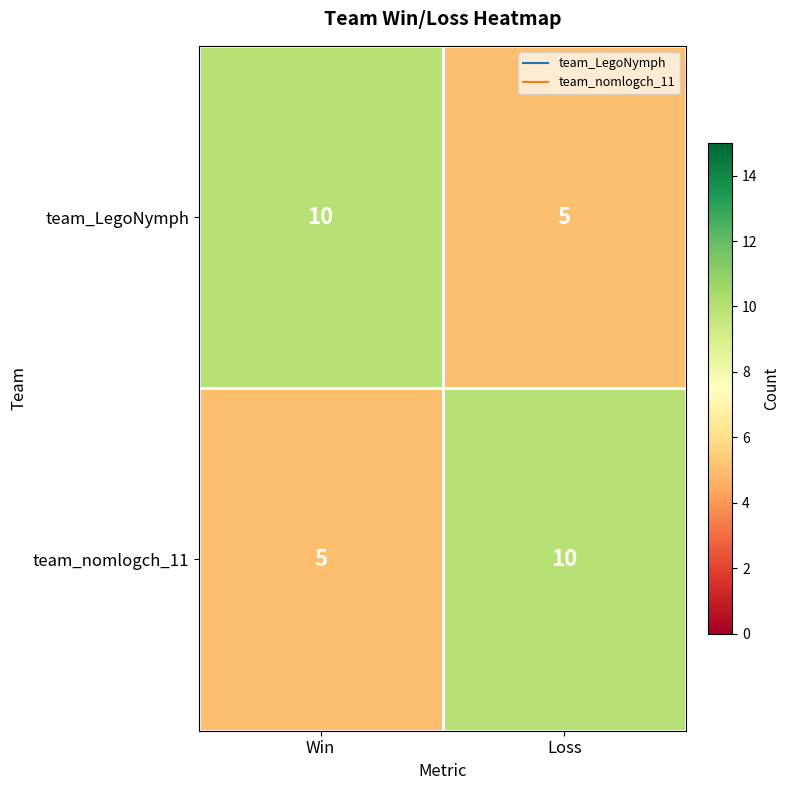

What is the greatest value displayed?

10